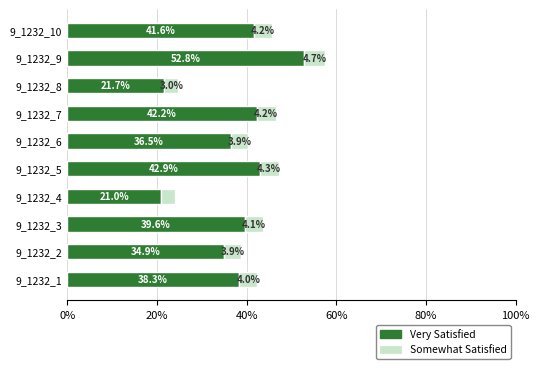

How many series are shown in this chart?

2